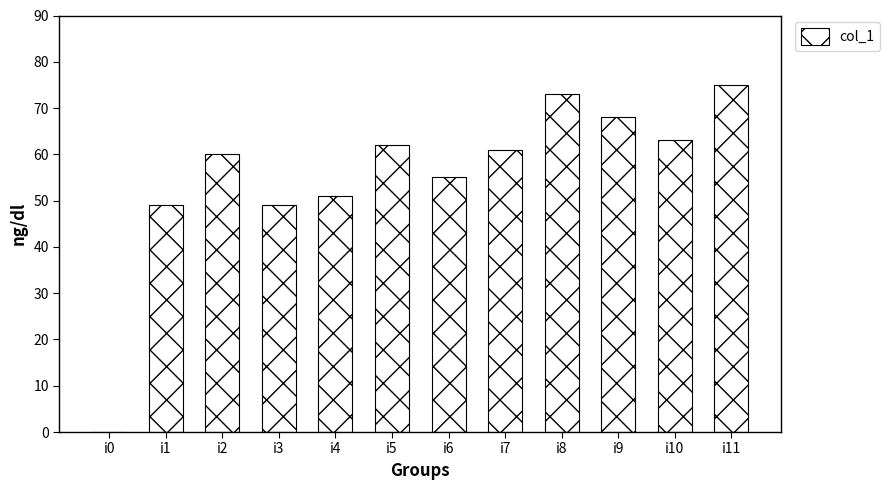

Are the bars horizontal?

No